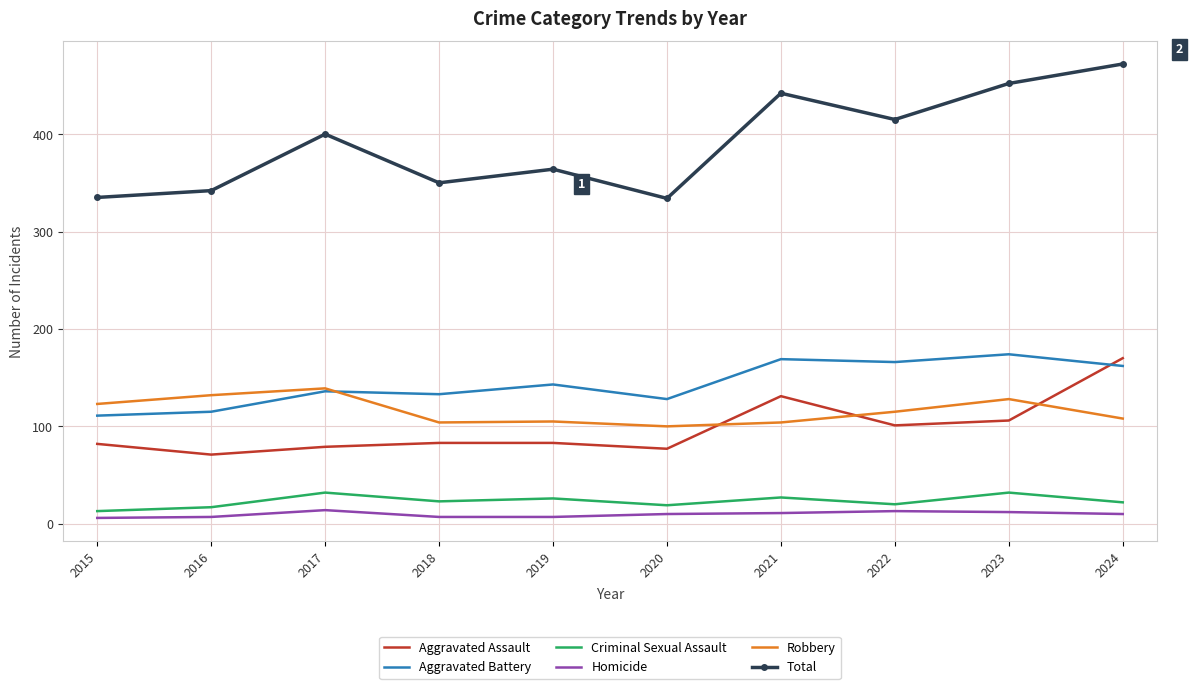

After their last crossing, which series has the higher values: Aggravated Battery or Aggravated Assault?

Aggravated Assault